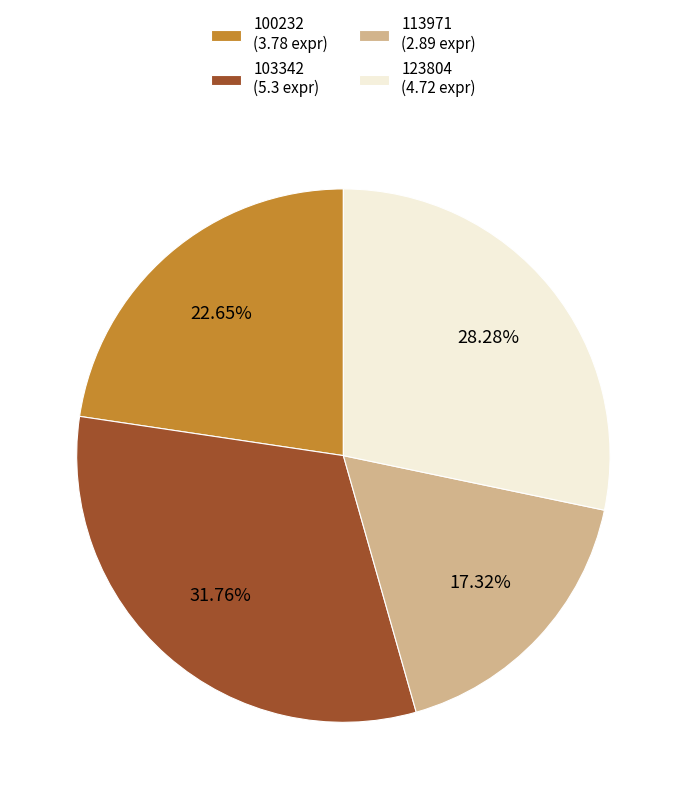

Does 123804 (4.72 expr) represent more than half of the total?

No